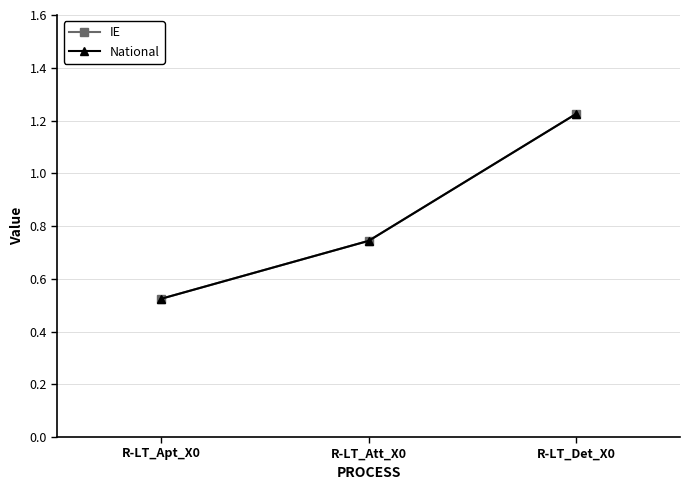

What is the sum of all IE values?

2.5